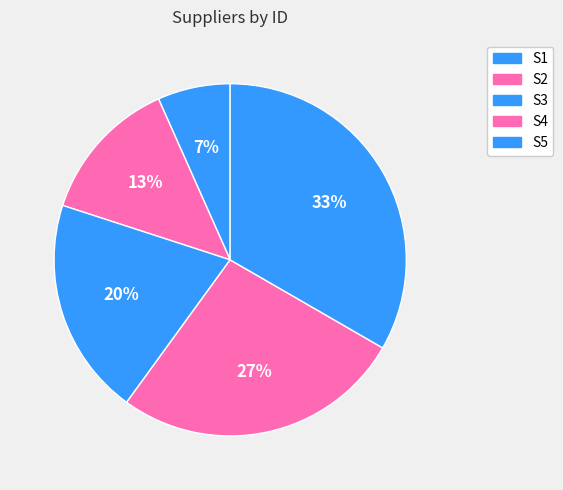

Count the number of slices in the pie.

5